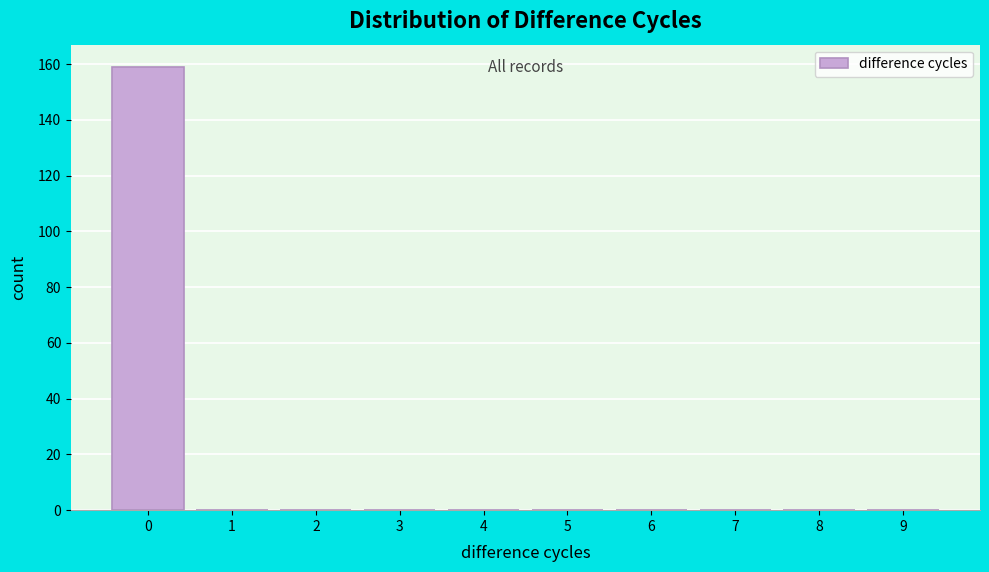

Reading left to right, list every bar in this chart as the range it spans on the x-axis followed by its height. The values are not printed on the chart, so give them approximately, as read against the axis.

-0.5 to 0.5: 160
0.5 to 1.5: 0
1.5 to 2.5: 0
2.5 to 3.5: 0
3.5 to 4.5: 0
4.5 to 5.5: 0
5.5 to 6.5: 0
6.5 to 7.5: 0
7.5 to 8.5: 0
8.5 to 9.5: 0